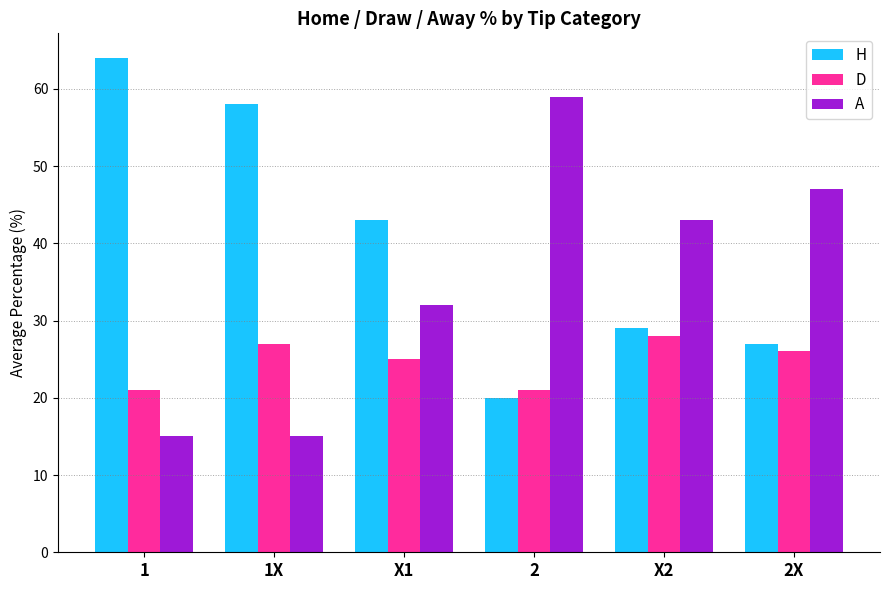

Count the number of data series in this chart.

3